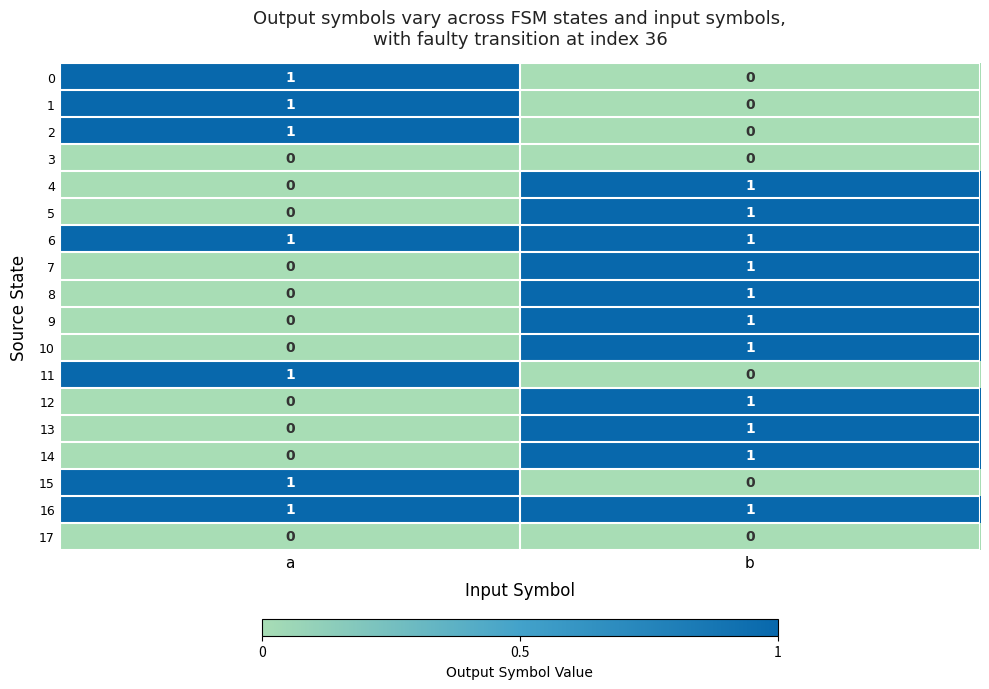

At which category is the sum across all series the highest?

b